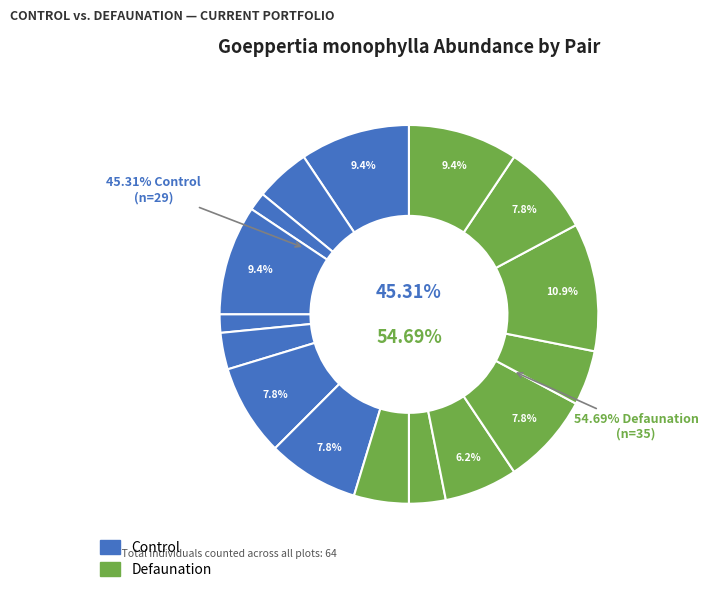

Is P2F the majority of the pie?

No